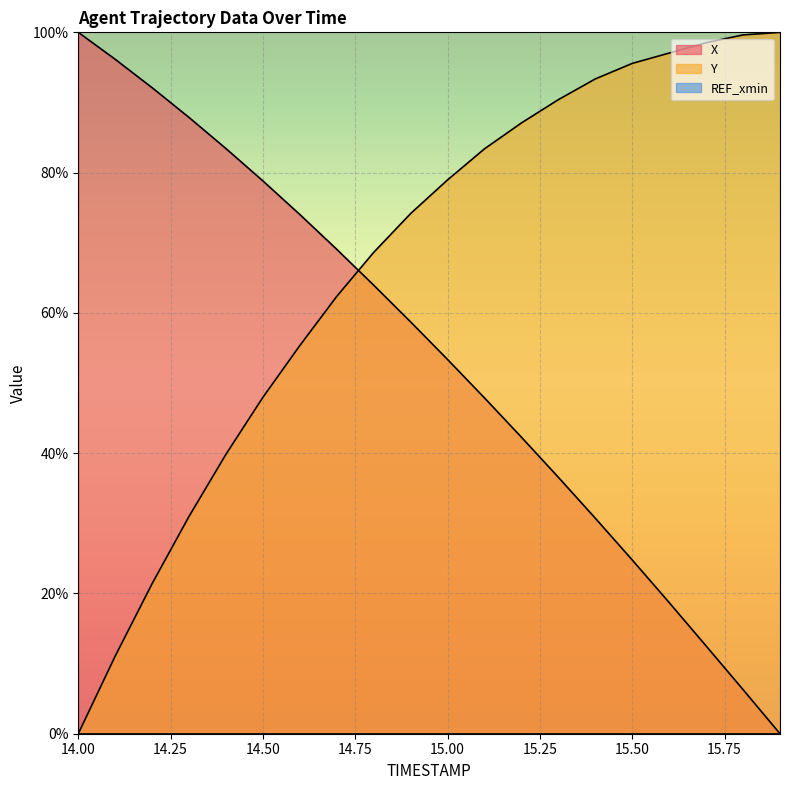

What is the total value across all series at 14.50?

126.8